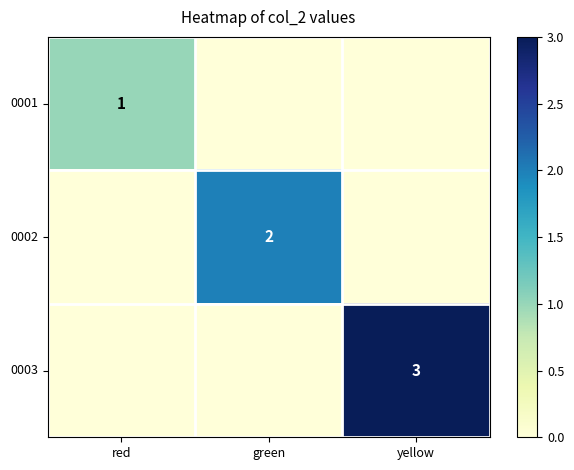

At how many categories does at least one series exceed 0?

3